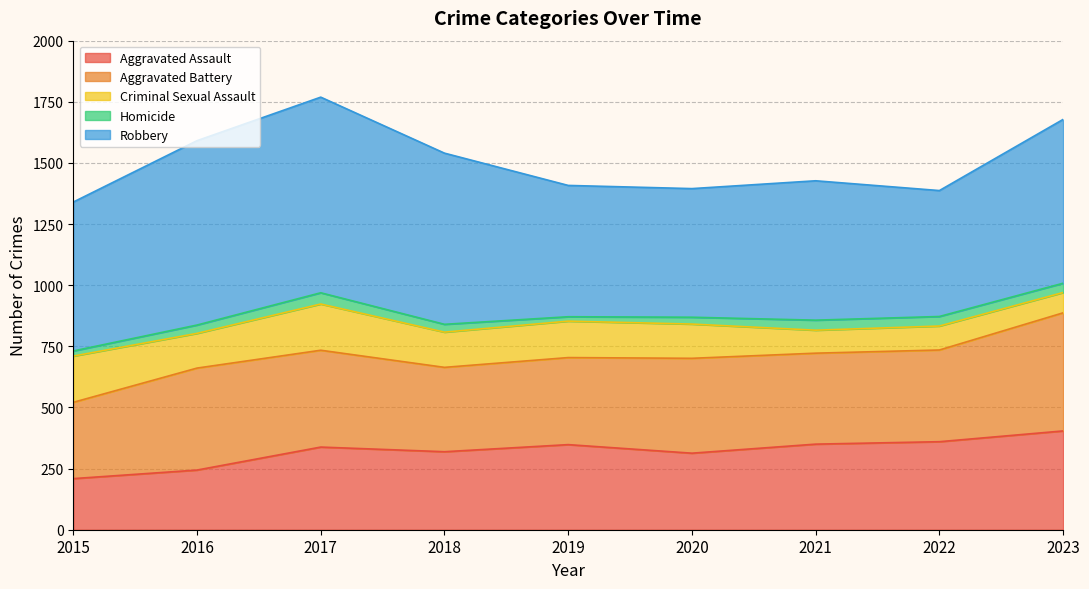

In Robbery, how many points are lower than both neighbors (excluding endpoints)?

2